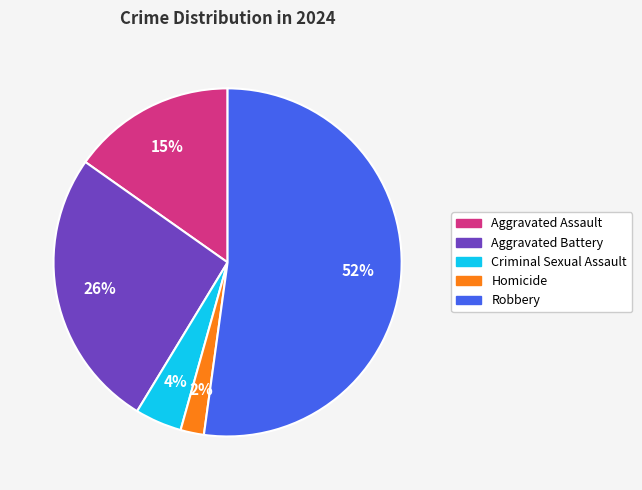

True or false: Robbery accounts for 52% of the total.

True